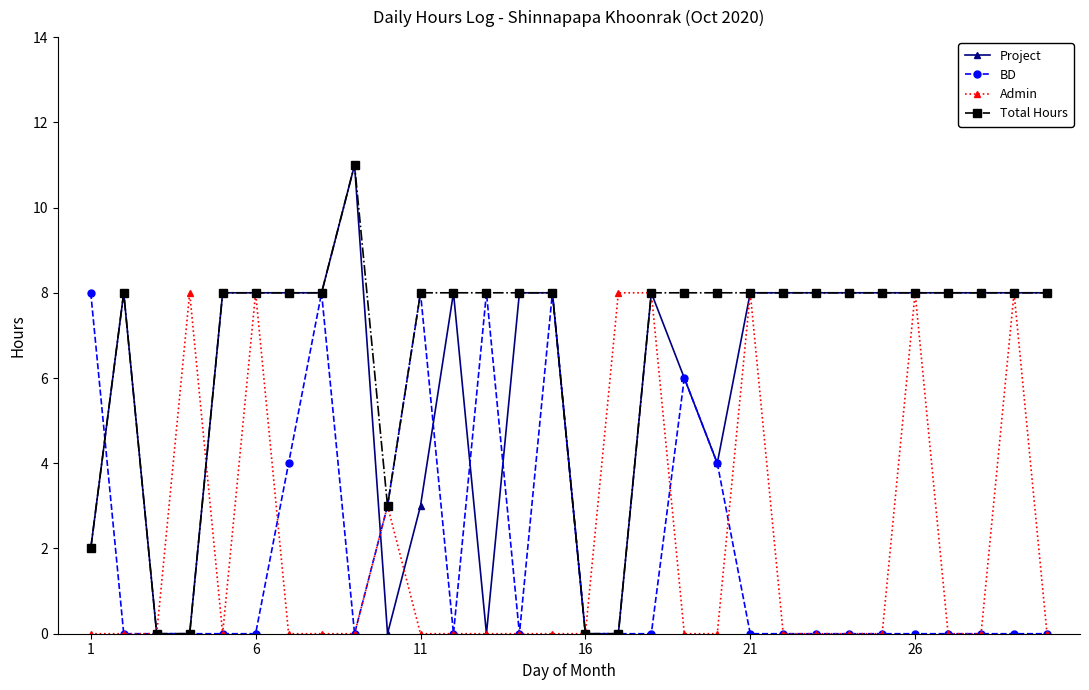

True or false: Total Hours has more than 0 interior local peaks.

True